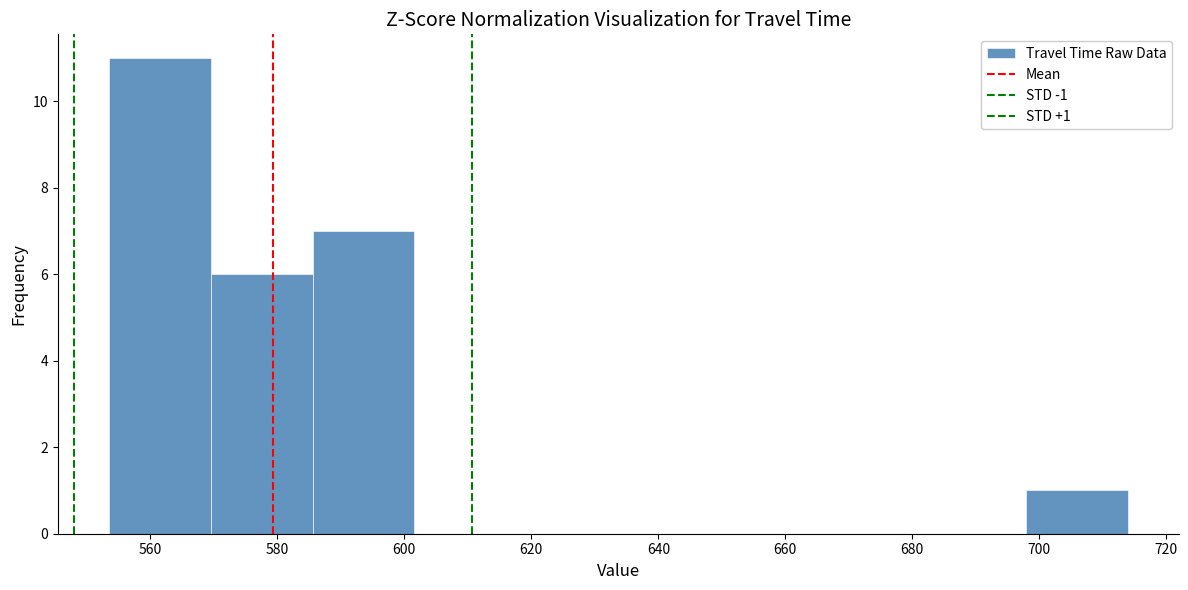

Over which range of the x-axis is the bar tallest?

554 to 570